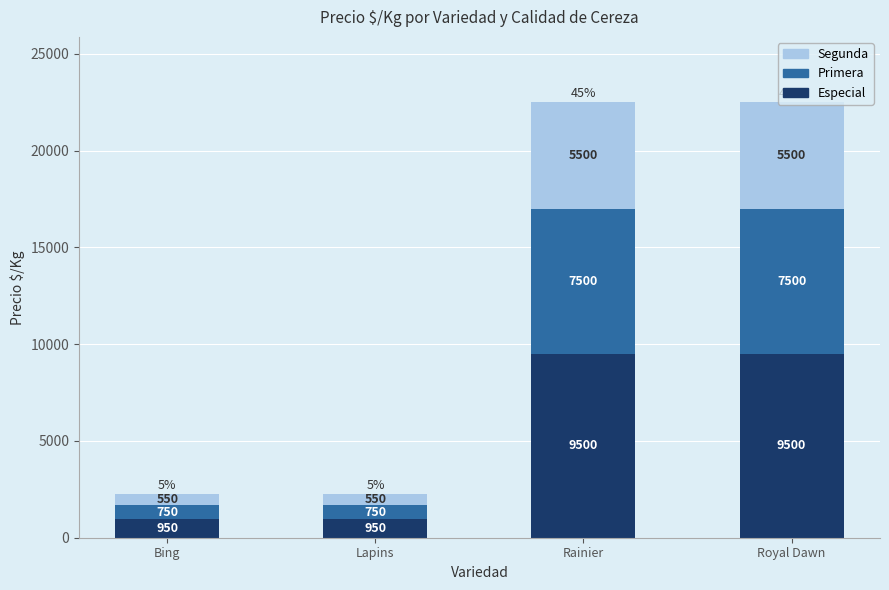

Are the bars horizontal?

No